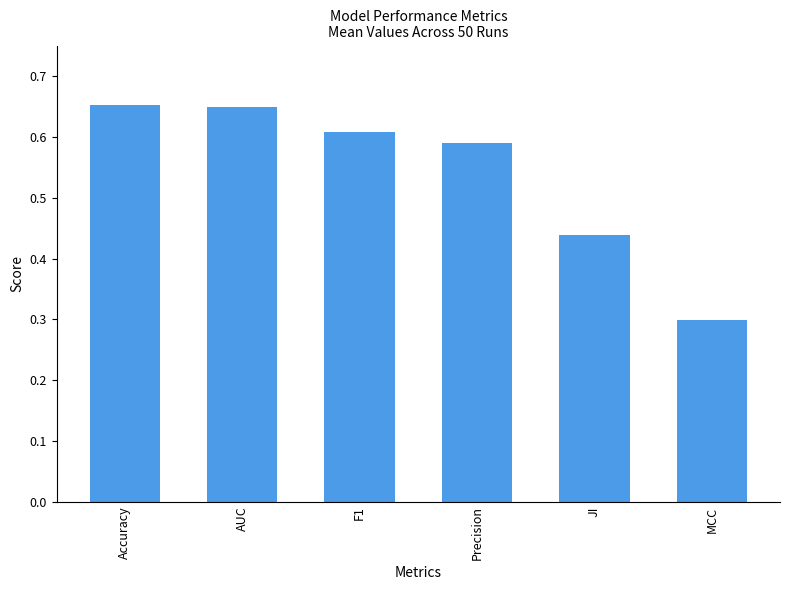

What is the sum of the values at AUC and MCC?

0.9